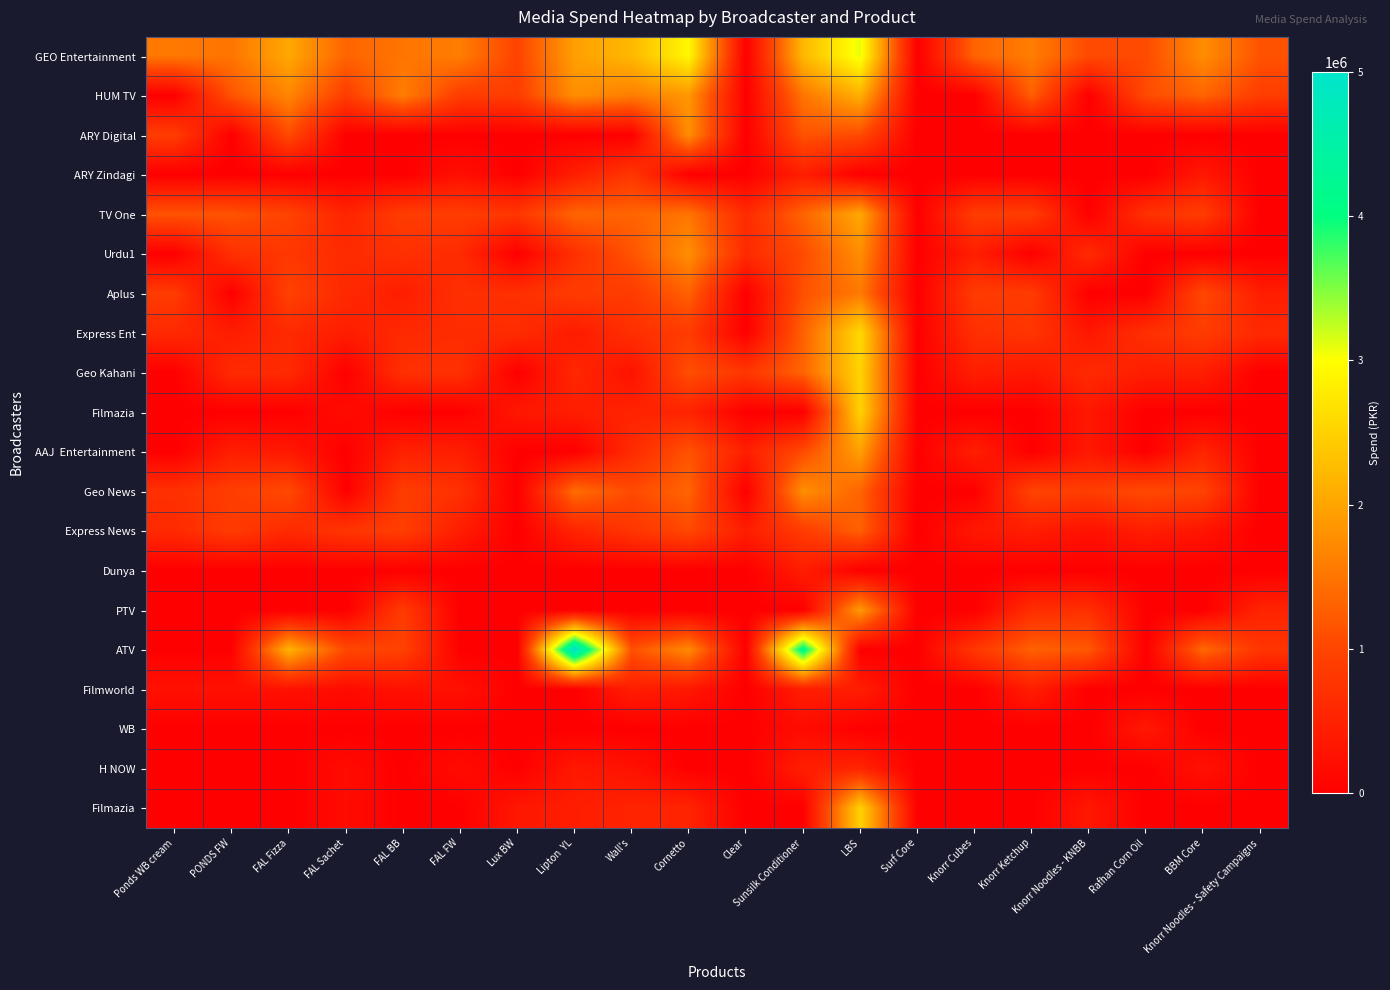

What is the maximum value shown in the chart?

5000000.0